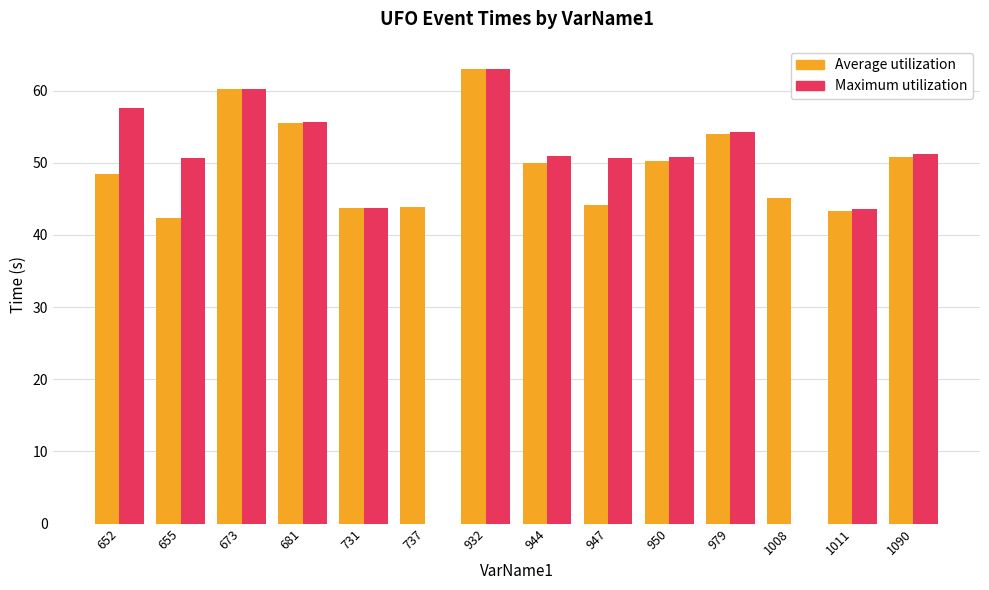

What is the maximum value for Average utilization?

63.0